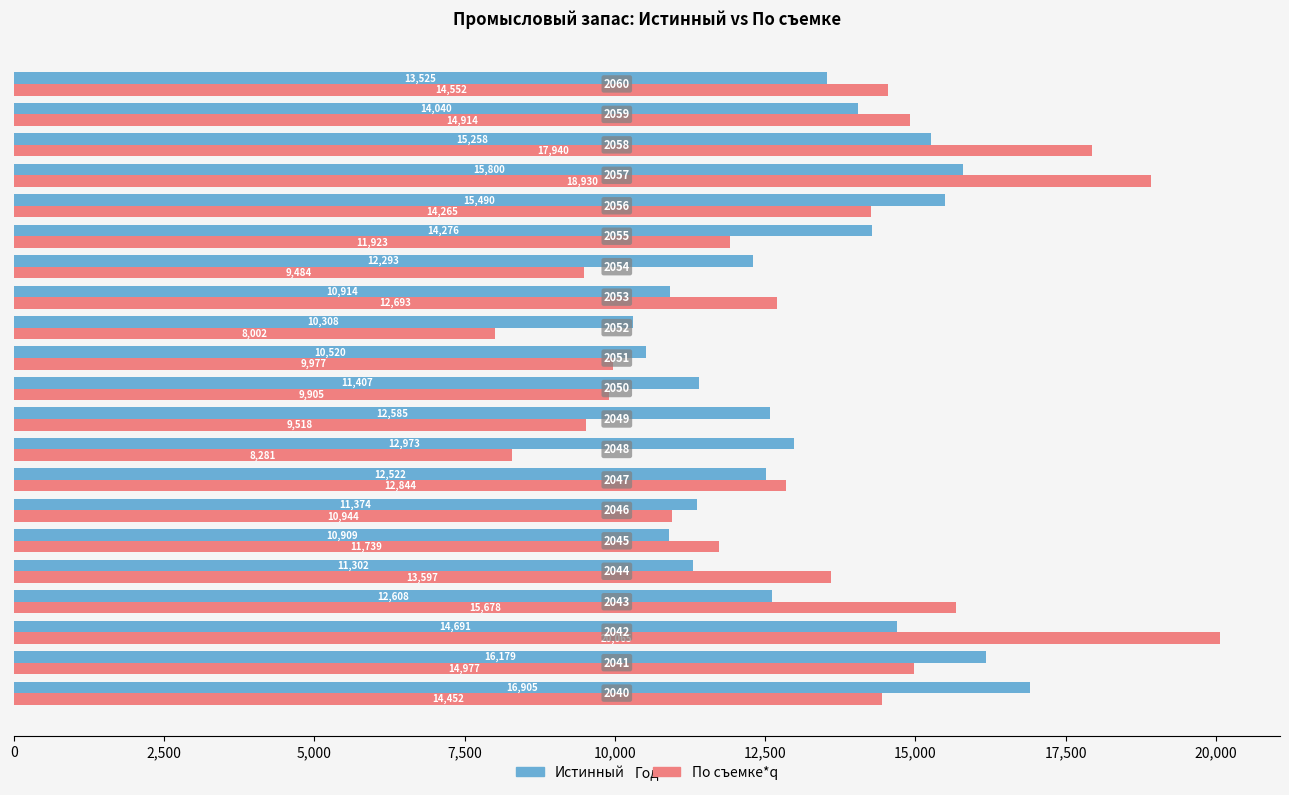

What are all the series names shown in the legend?

Истинный, По съемке*q